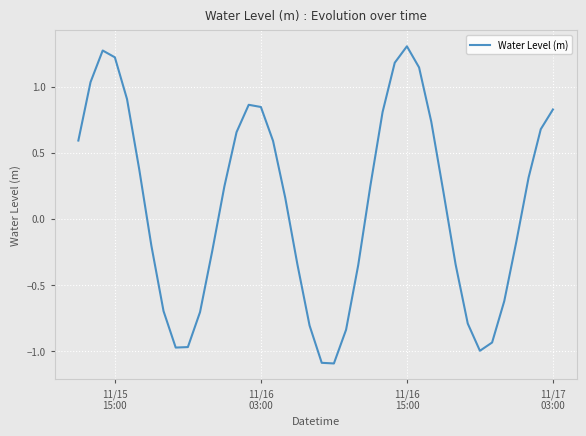

What is the minimum value shown in the chart?

-1.1